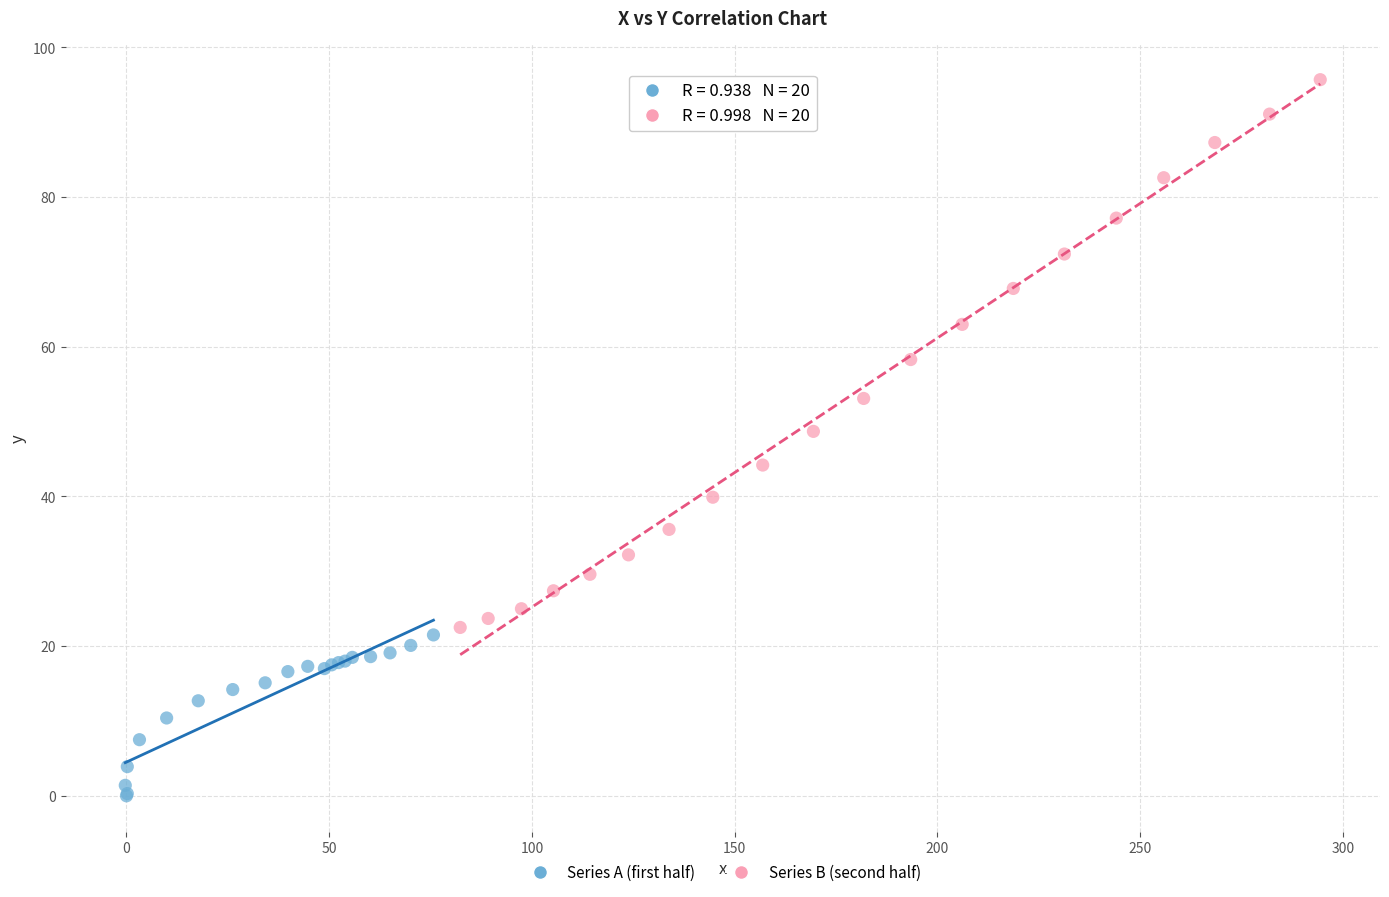

Which series contains the highest Y value?

Series B (second half)